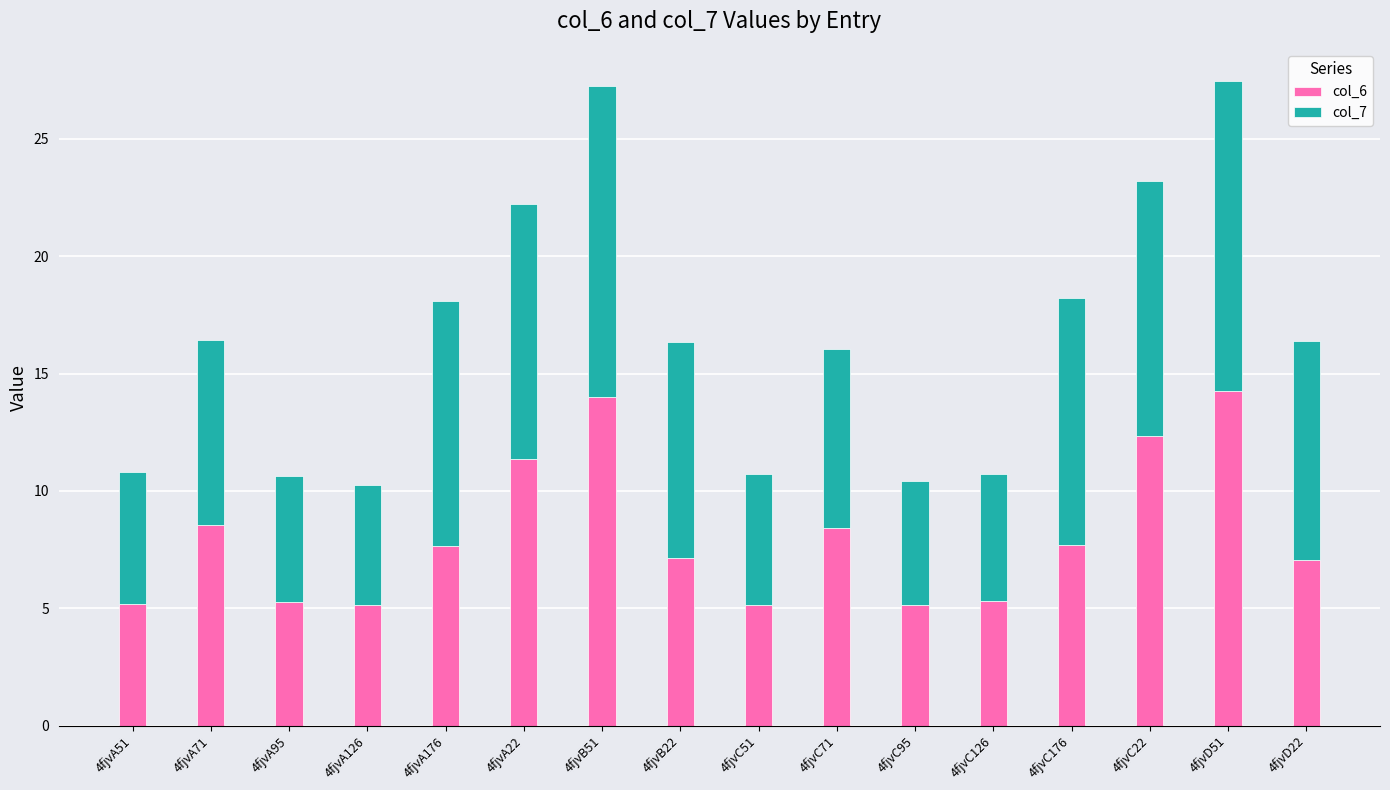

What is the total value across all series at 4fjvC176?

18.2